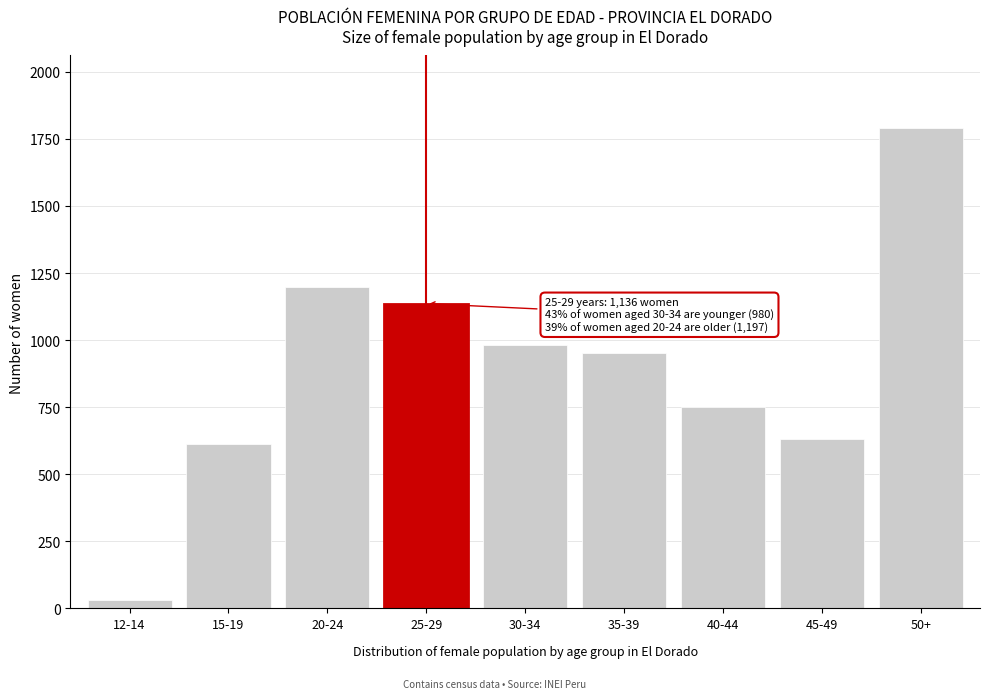

Reading right to left, extract all data points from this chart.

1792	632	752	953	980	1136	1197	611	31